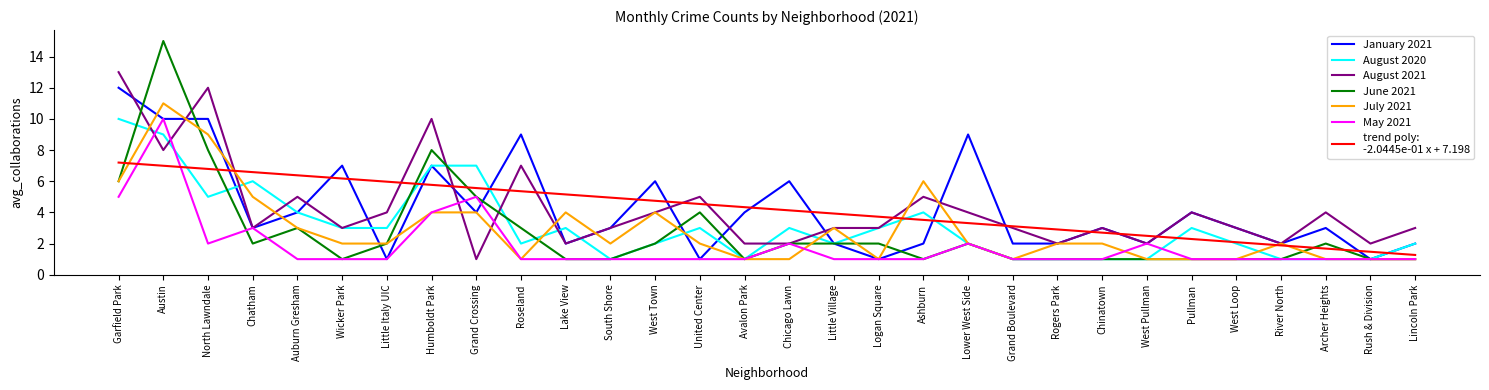

What is the total value across all series at Little Village?

16.9